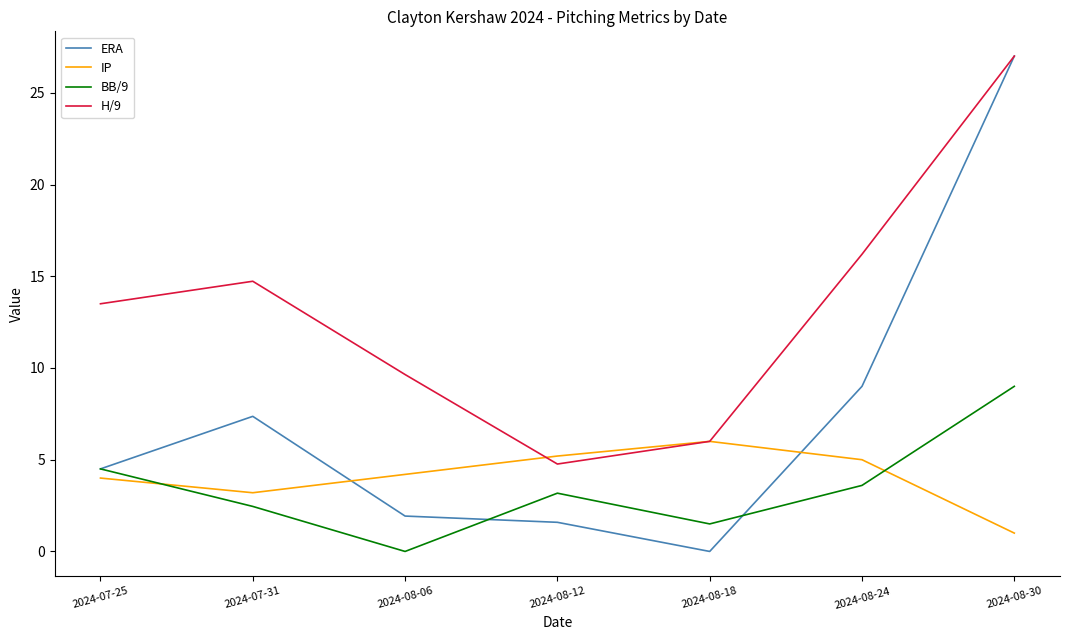

What position from the left is 2024-07-25?

1